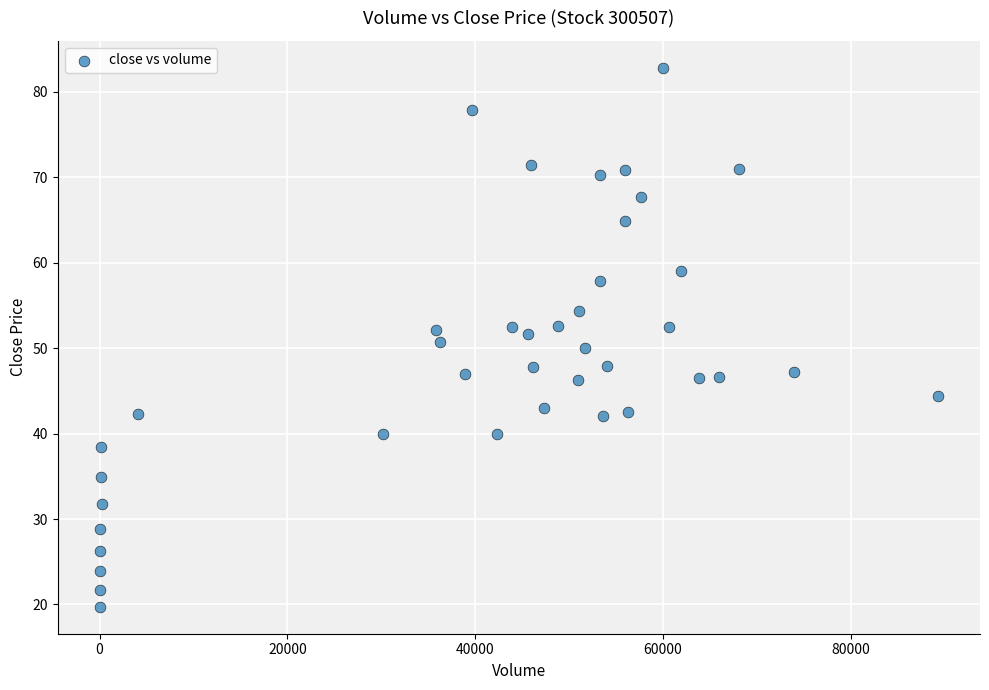

What is the range of X values (max minus min)?

89296.0